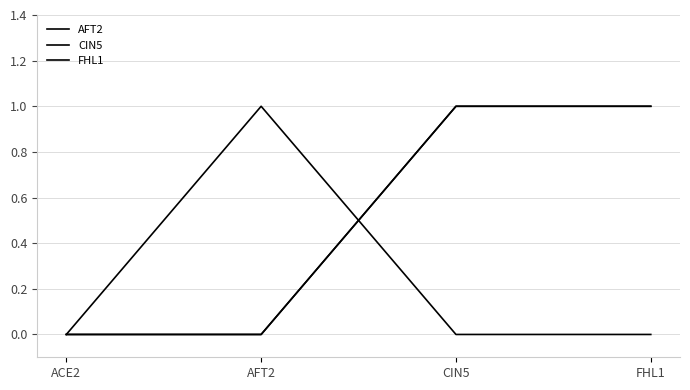

Is the value of FHL1 at AFT2 greater than the value of AFT2 at AFT2?

No